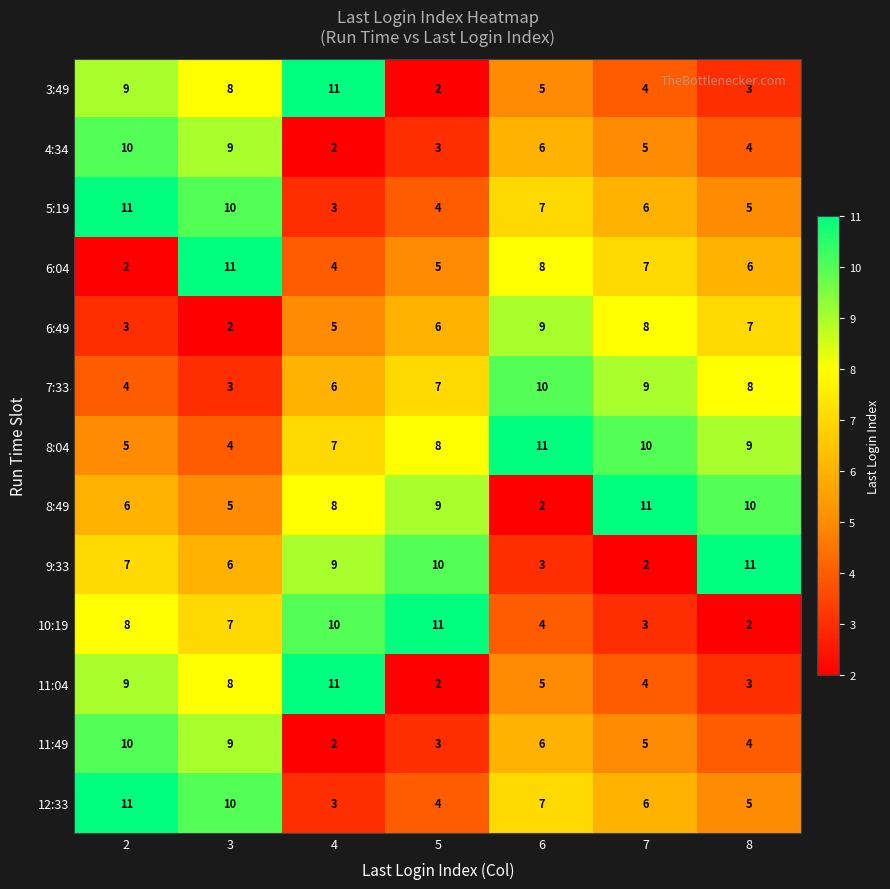

What is the difference between the highest and lowest values at 7?

9